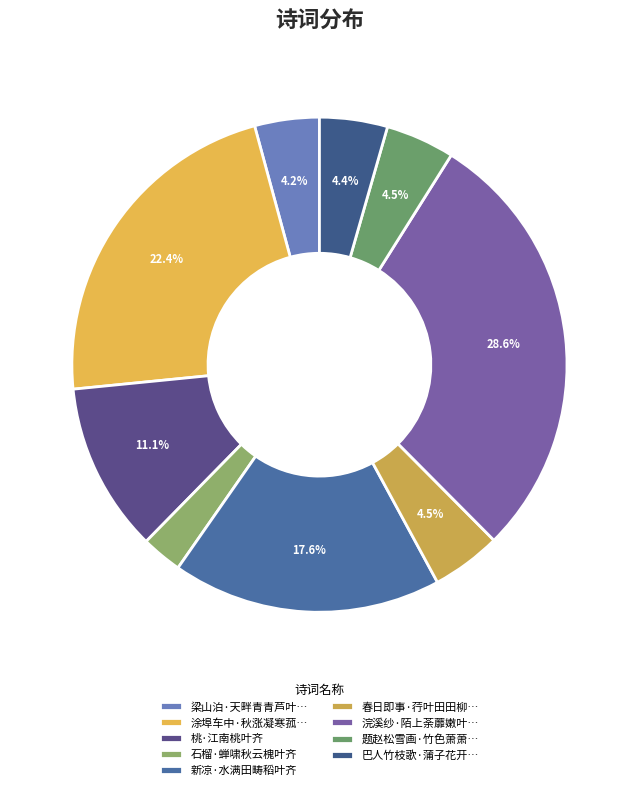

The 桃·江南桃叶齐 slice represents 1% of the pie. True or false?

False